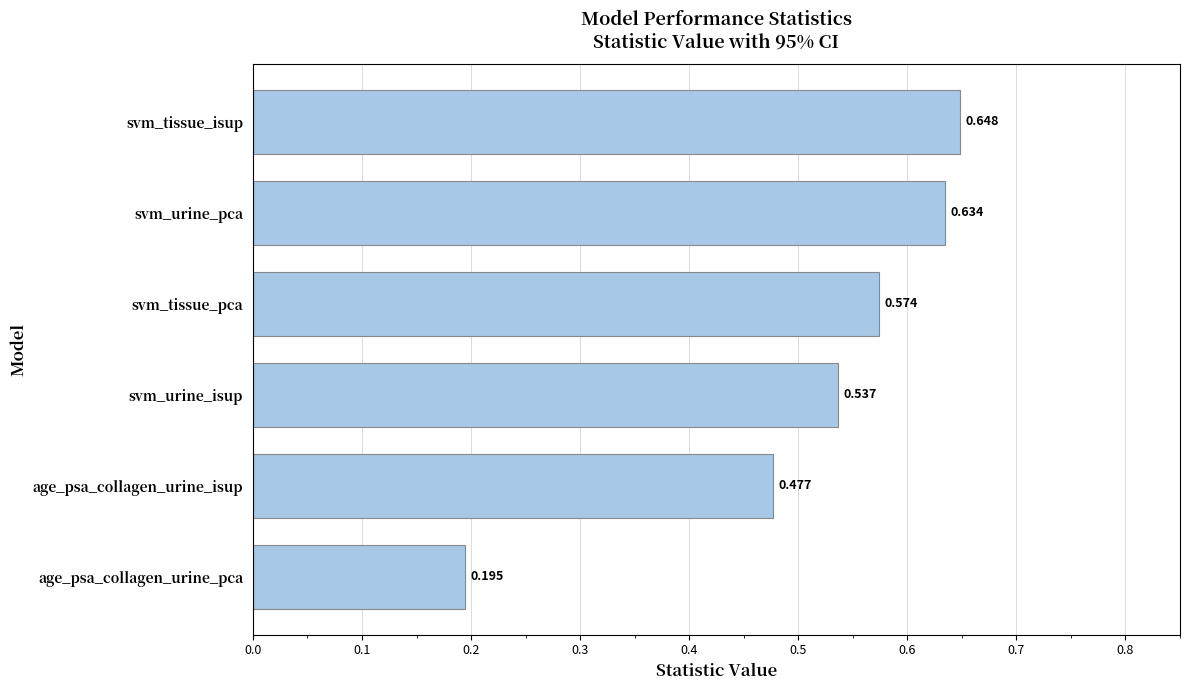

Where is the data nearest to the value 0?

age_psa_collagen_urine_pca